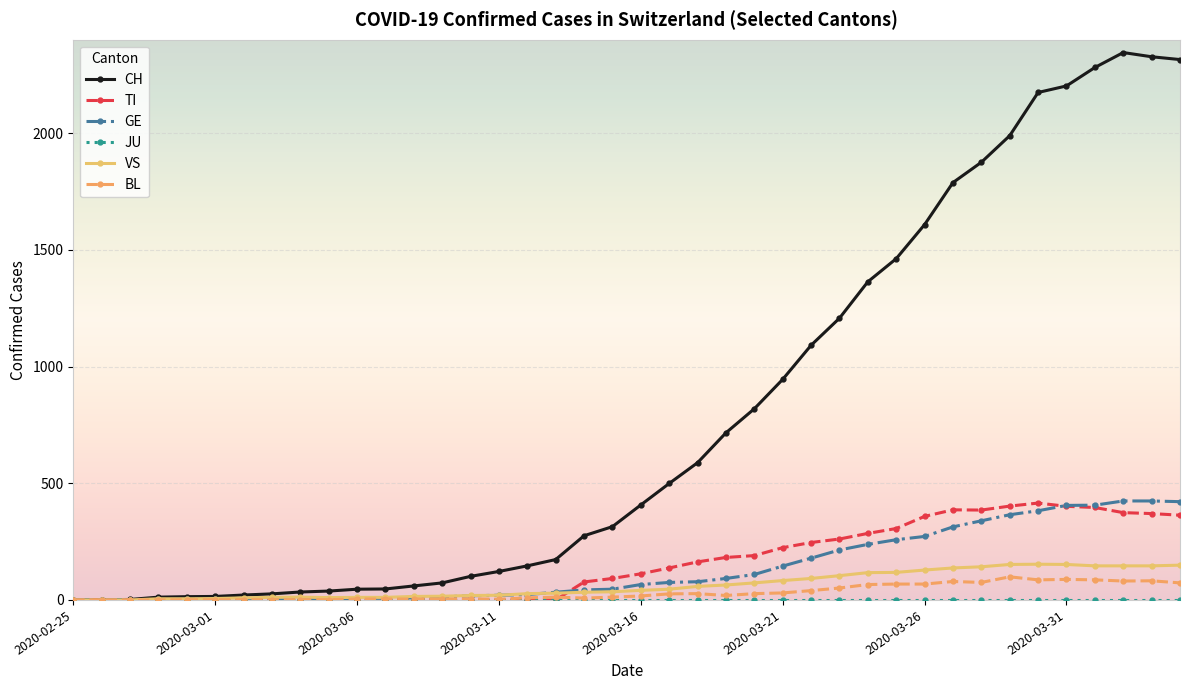

Which series has the widest spread of values?

CH